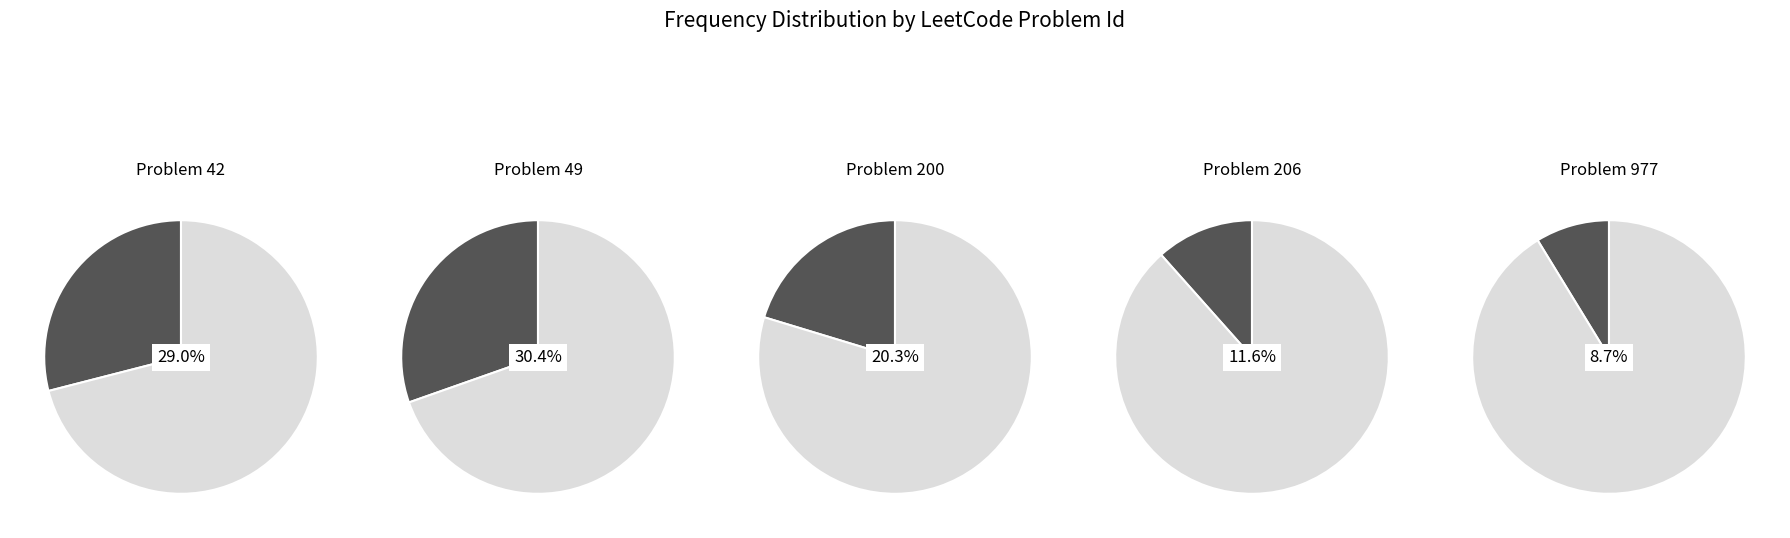

Which slice is the largest?

49